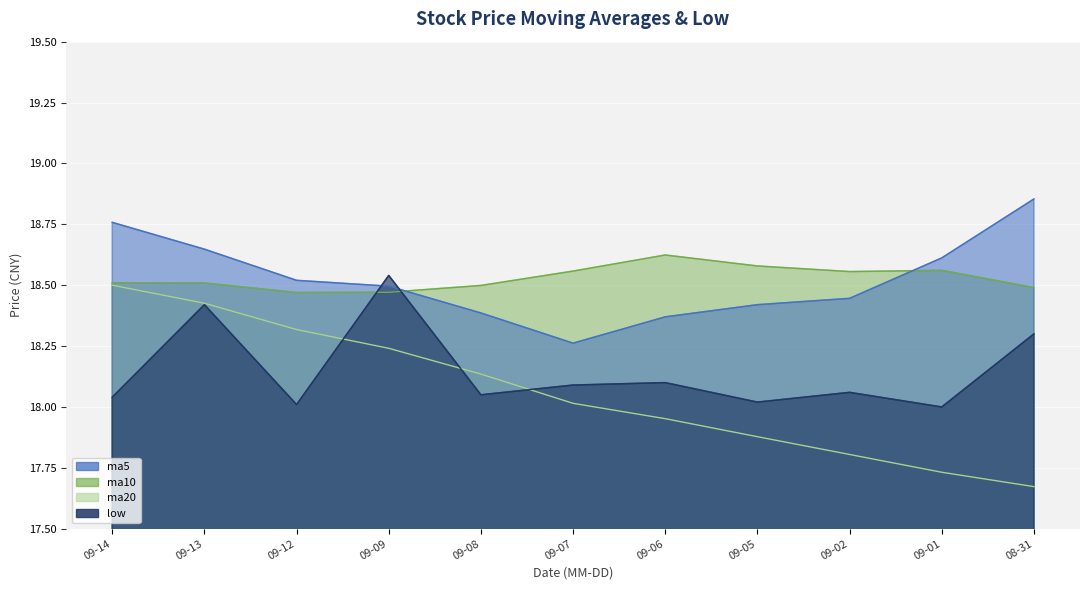

Rank the series by their maximum value, from highest to lowest.

ma5, ma10, low, ma20